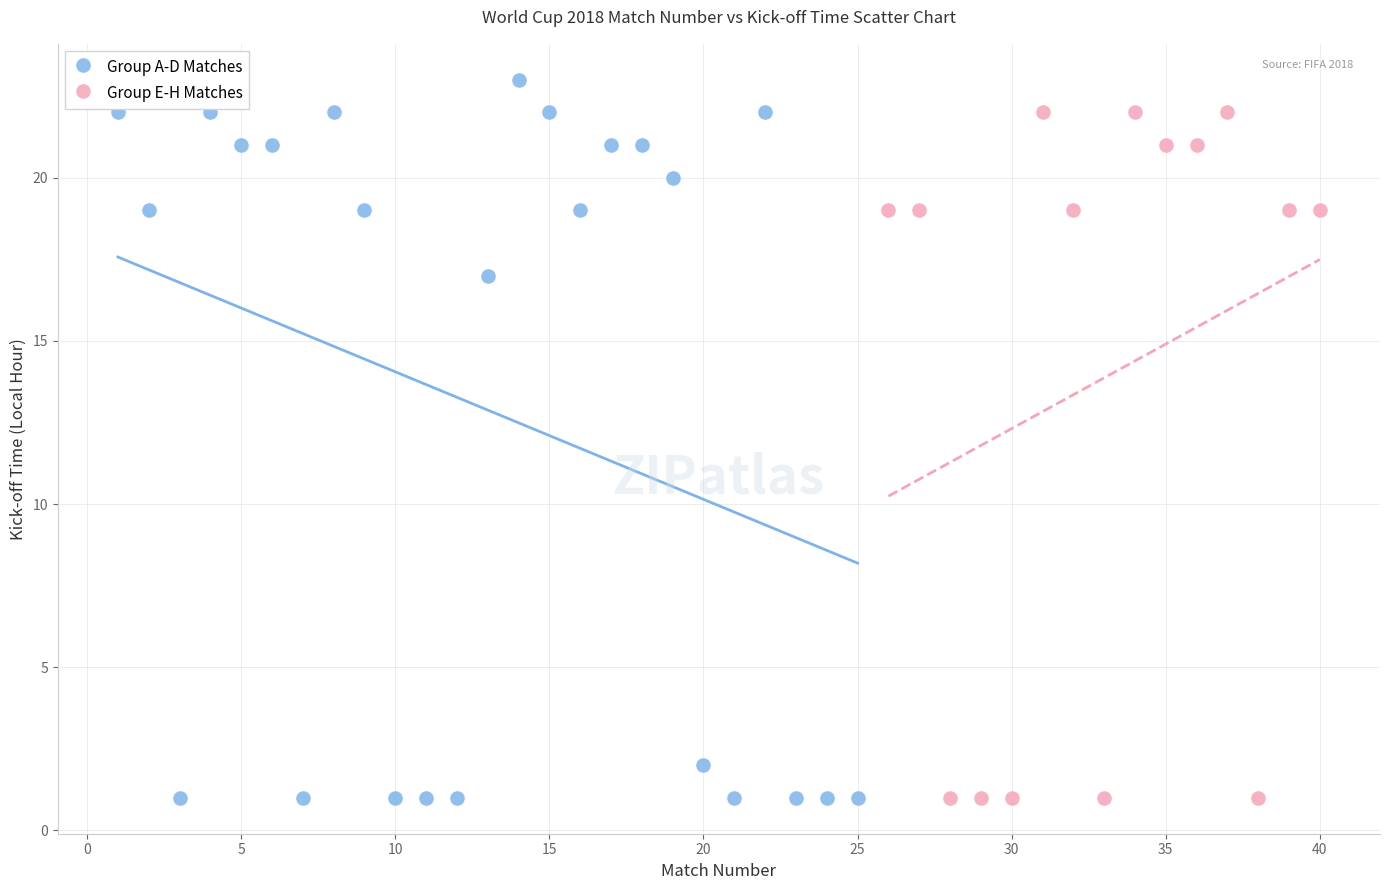

Which series reaches the maximum Y coordinate?

Group A-D Matches